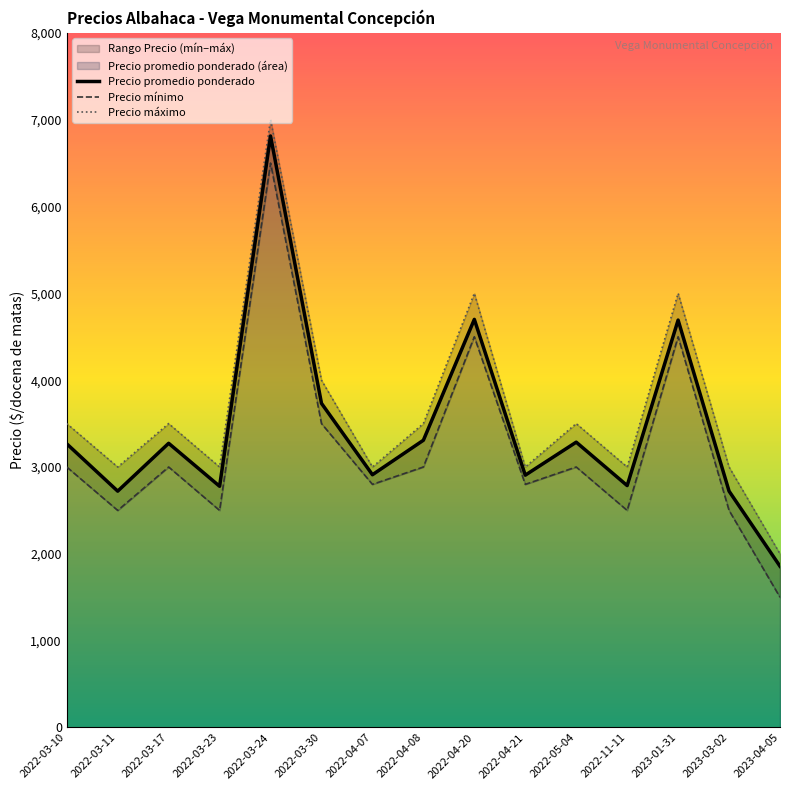

Where is the first local minimum for Precio mínimo?

2022-03-11